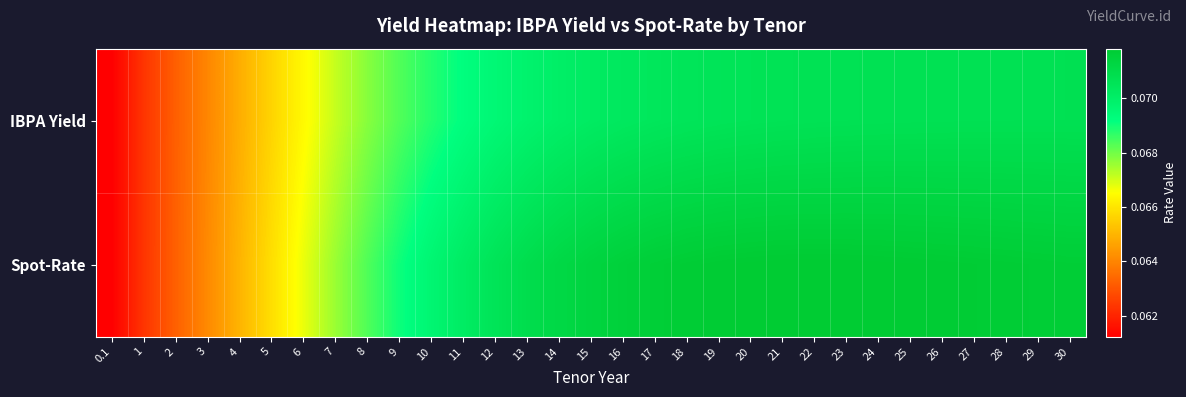

At which category is the sum across all series the highest?

24